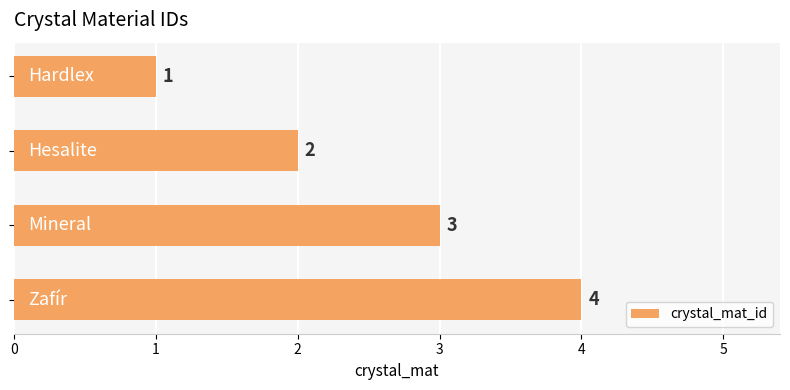

What is the difference between the maximum and minimum values?

3